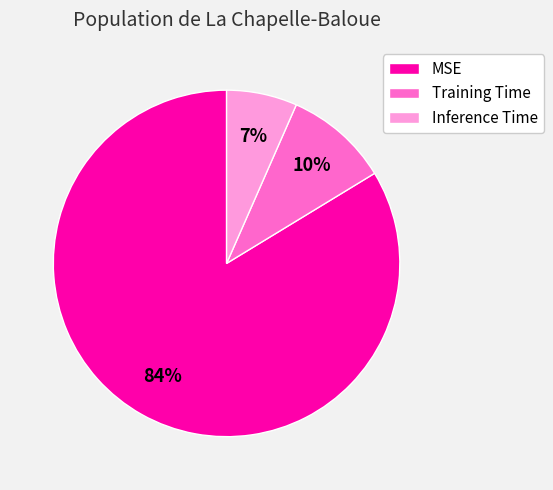

Combined, do Training Time and Inference Time account for over 50%?

No